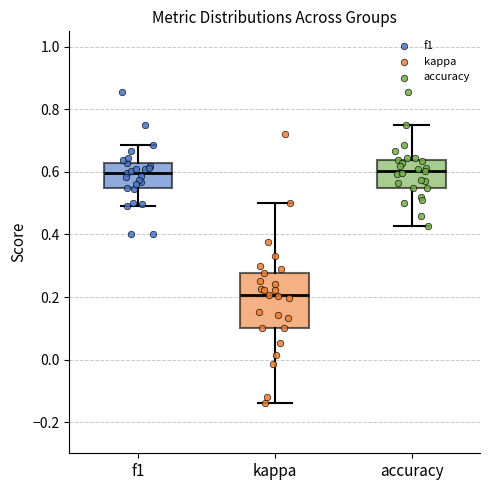

Where does the upper whisker of the box for f1 end on the y-axis? The values are not printed on the chart, so give them approximately, as read against the axis.

0.68